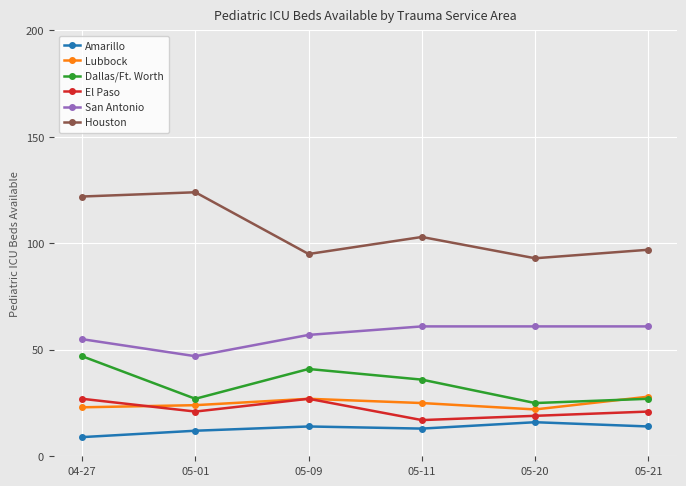

What is the average value of the Dallas/Ft. Worth series?

34